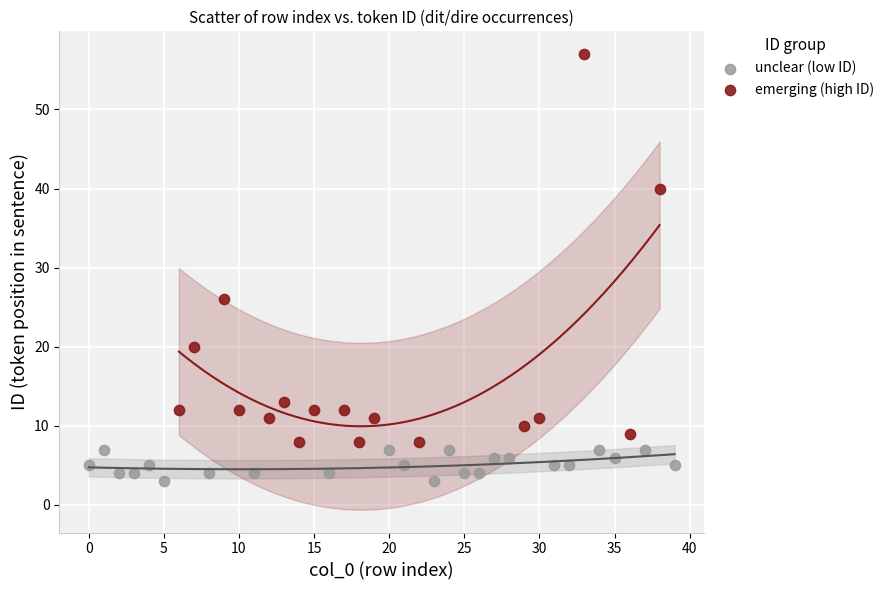

Which series reaches the minimum Y coordinate?

unclear (low ID)